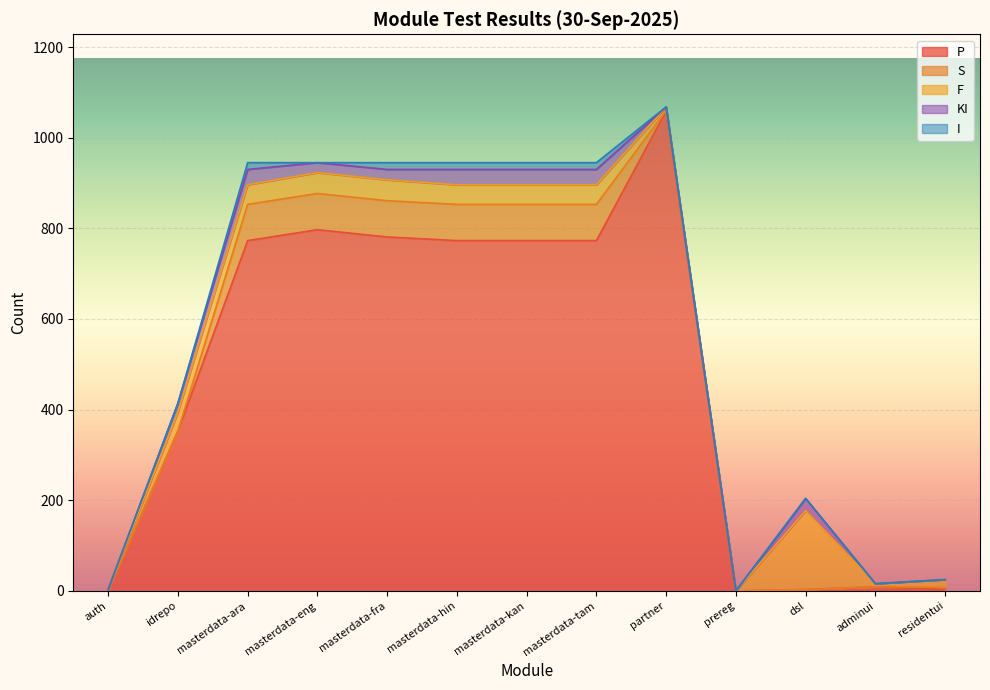

What are all the series names shown in the legend?

P, S, F, KI, I